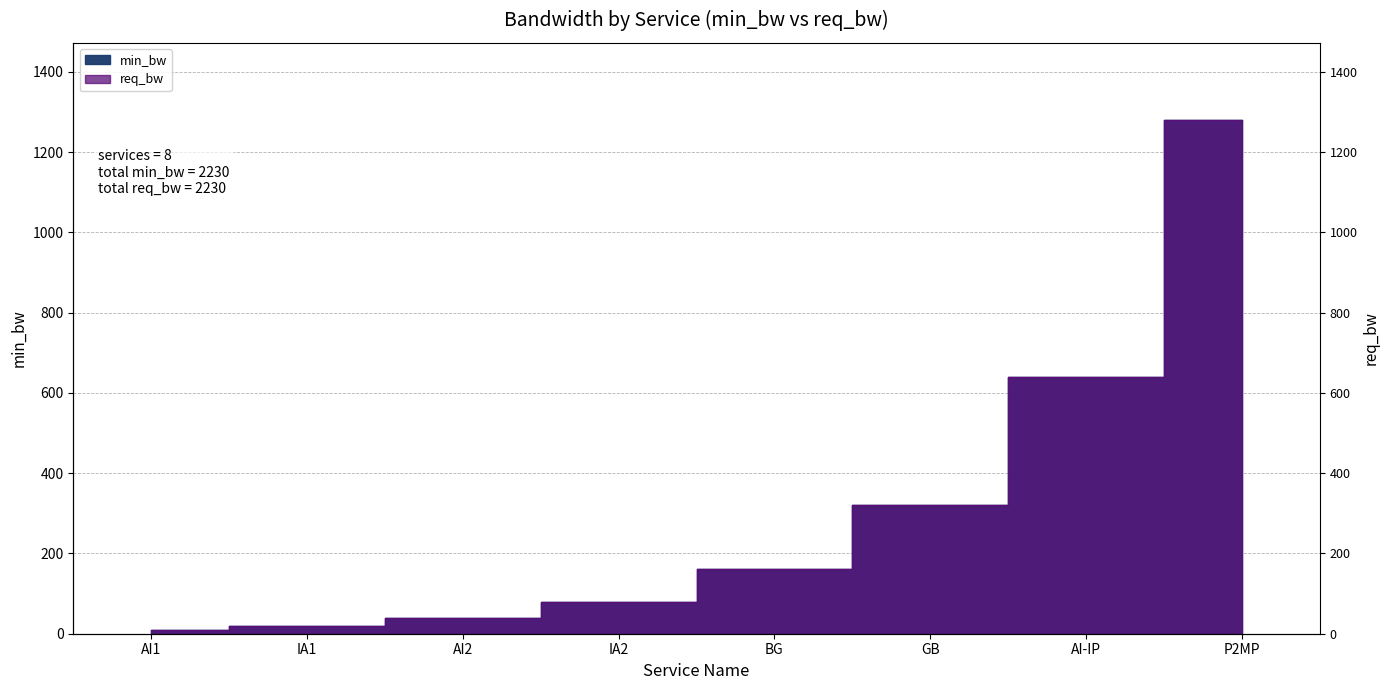

Is it true that min_bw equals 1804 at P2MP?

False